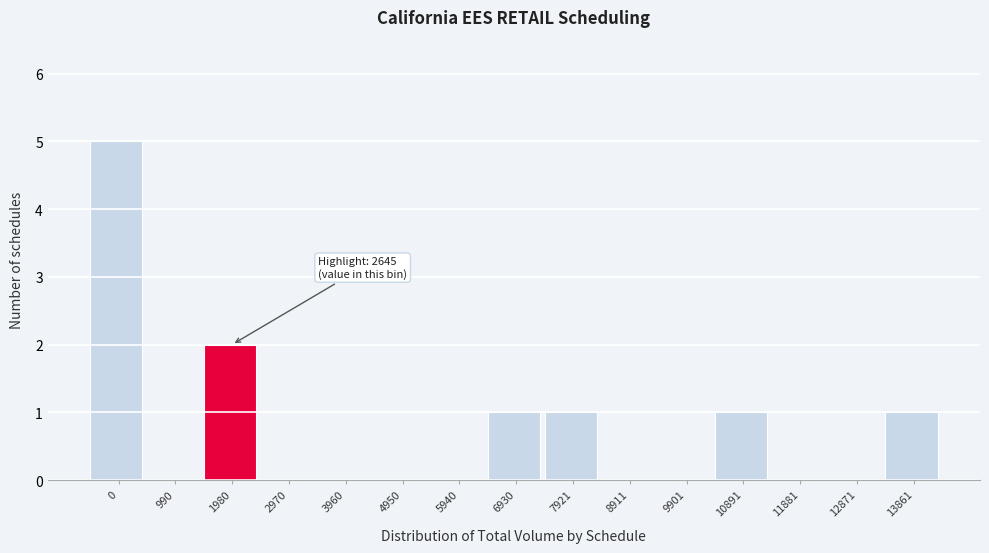

Reading right to left, transcribe all the data shown in this chart.

13861=1	12871=0	11881=0	10891=1	9901=0	8911=0	7921=1	6930=1	5940=0	4950=0	3960=0	2970=0	1980=2	990=0	0=5